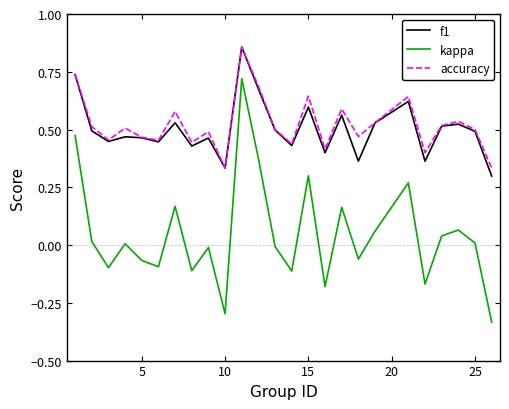

How many interior local peaks does the f1 series have?

8